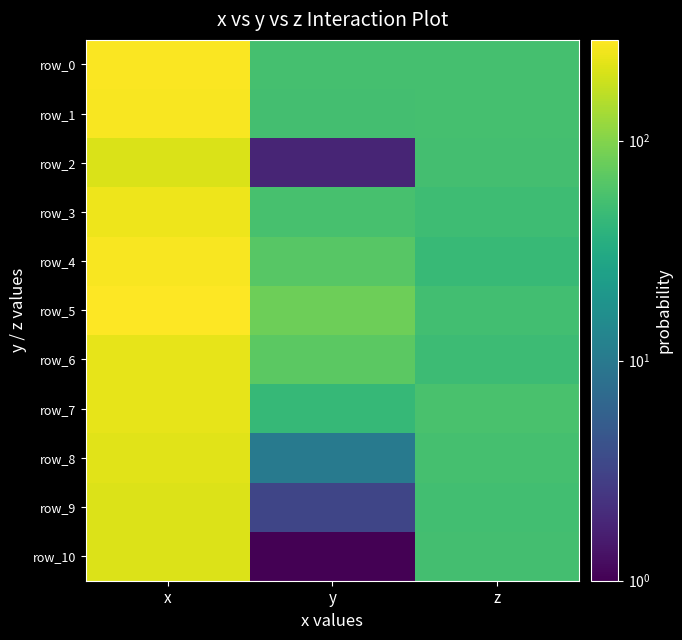

Which category has the lowest value across all series?

y